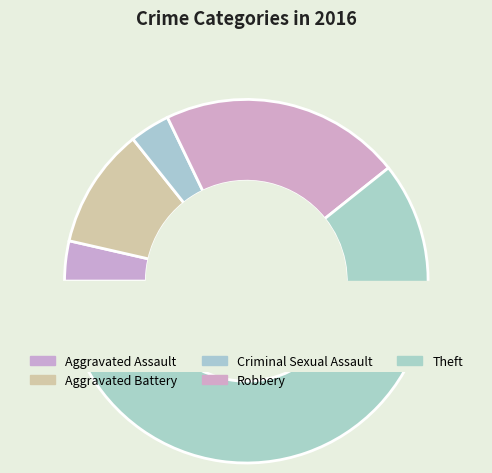

Count the number of slices in the pie.

5